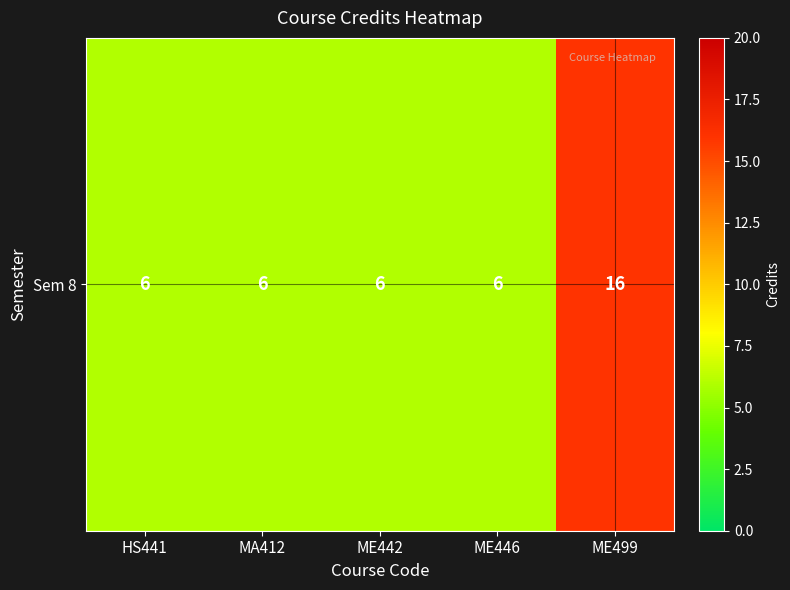

What is the sum of the values at ME442 and HS441?

12